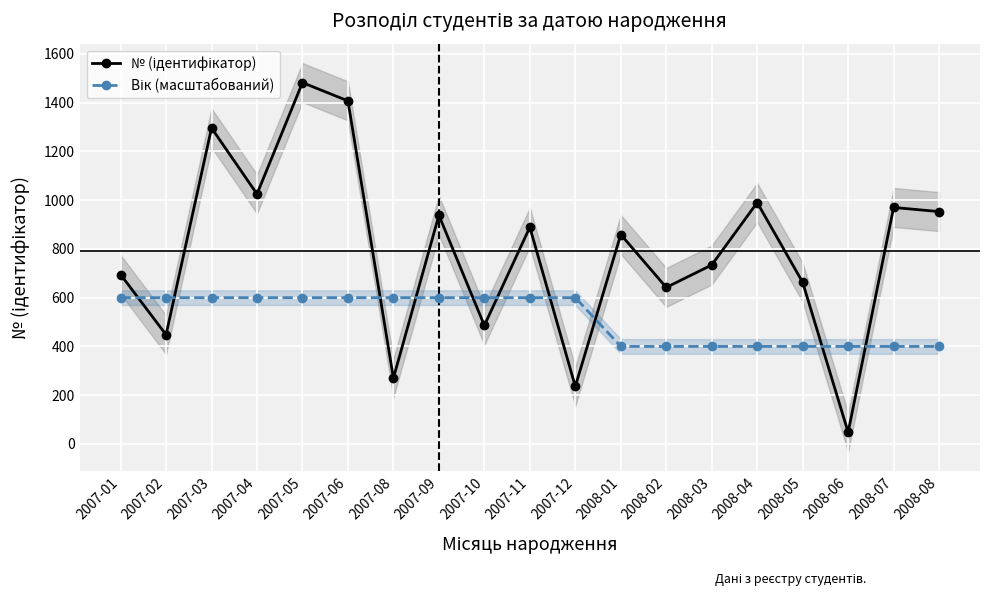

Rank the series by their maximum value, from highest to lowest.

№ (ідентифікатор), Вік (масштабований)